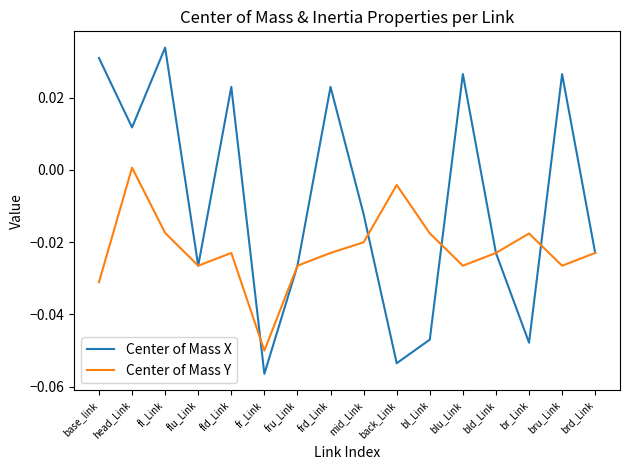

Which category has the lowest value in the Center of Mass Y series?

fr_Link